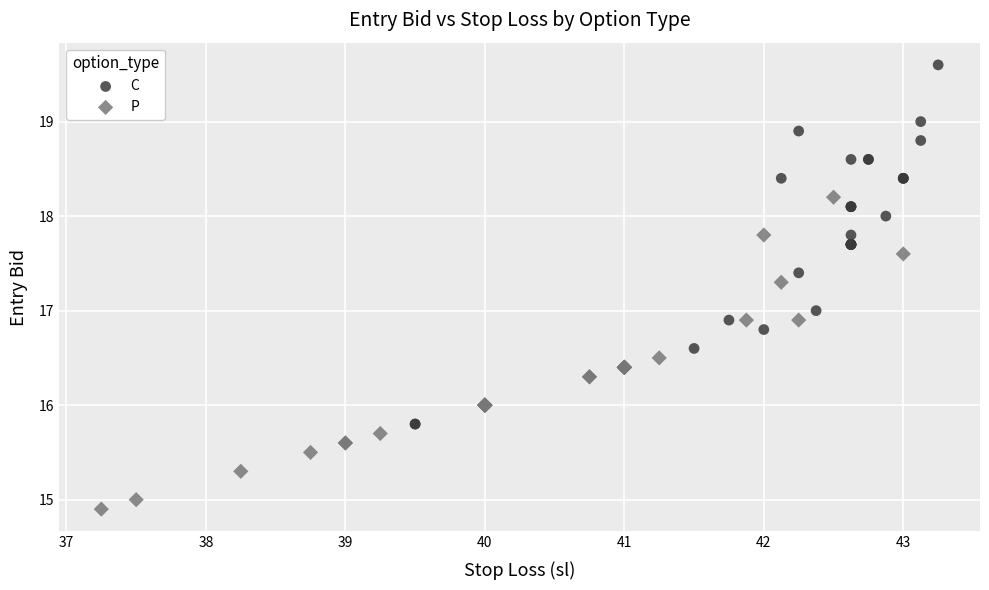

Which series has the widest spread of Y values?

C